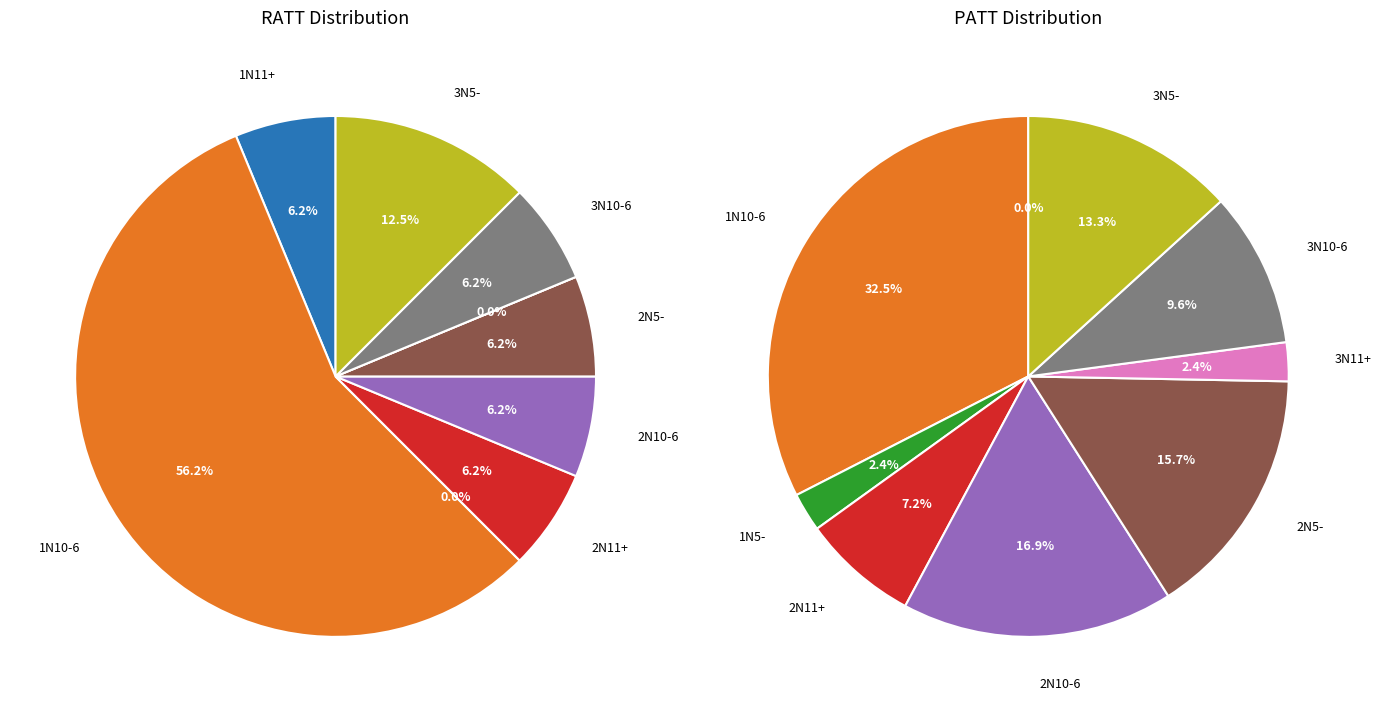

True or false: 2N10-6 accounts for 6% of the total.

True